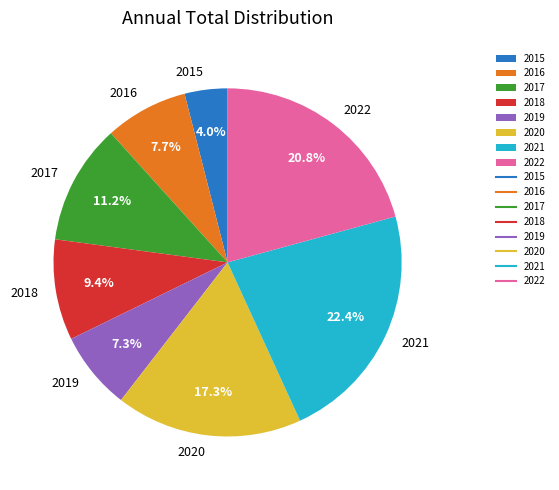

Is it true that 2020 is 17% of the pie?

True